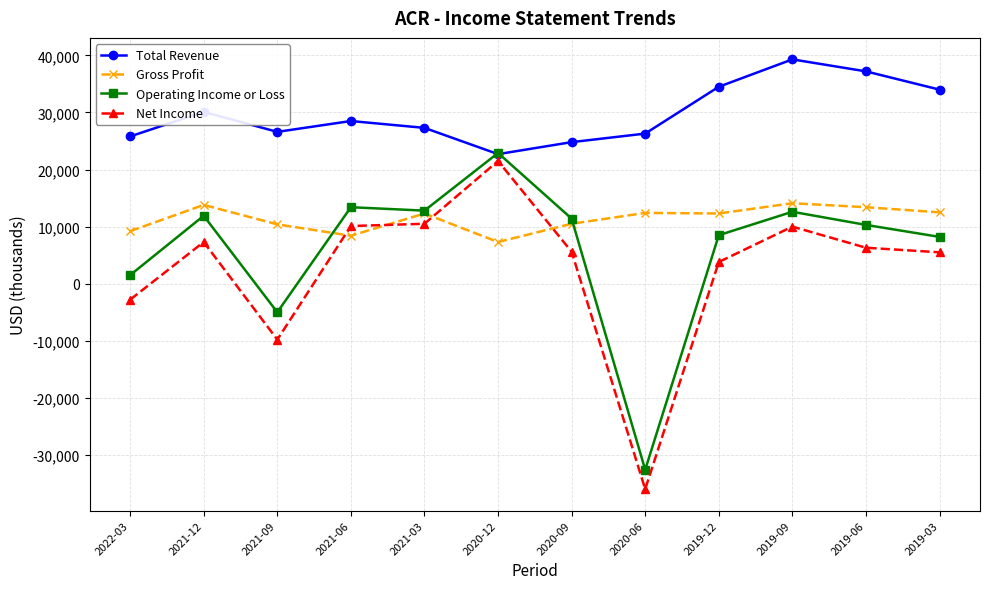

Between which two adjacent categories do Net Income and Gross Profit first intersect?

2021-09 and 2021-06